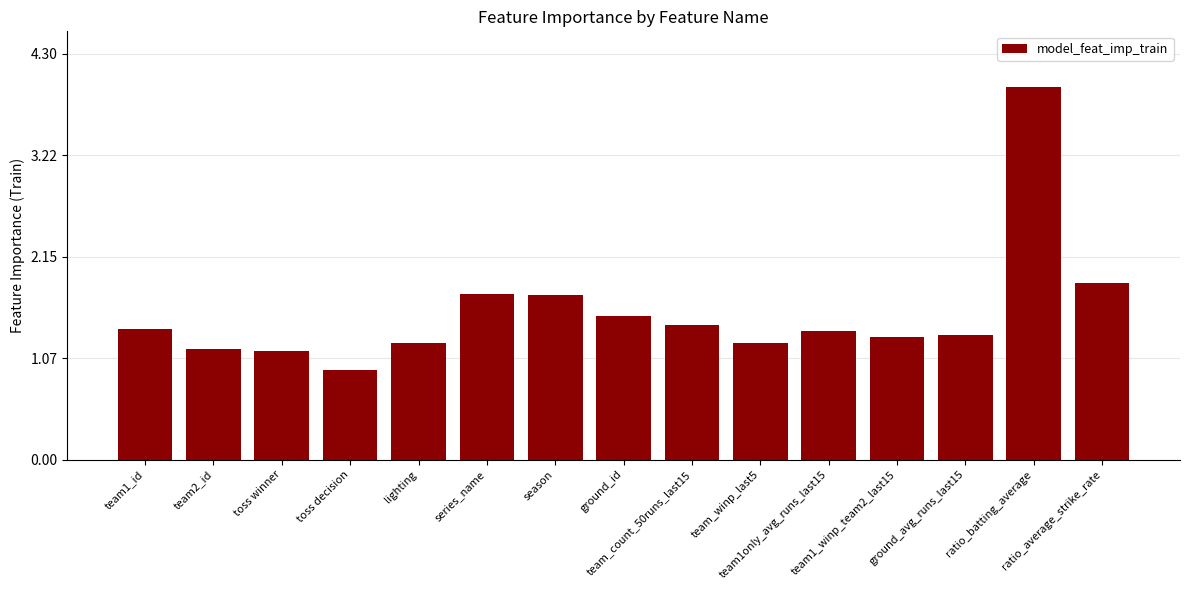

Count the number of data series in this chart.

1